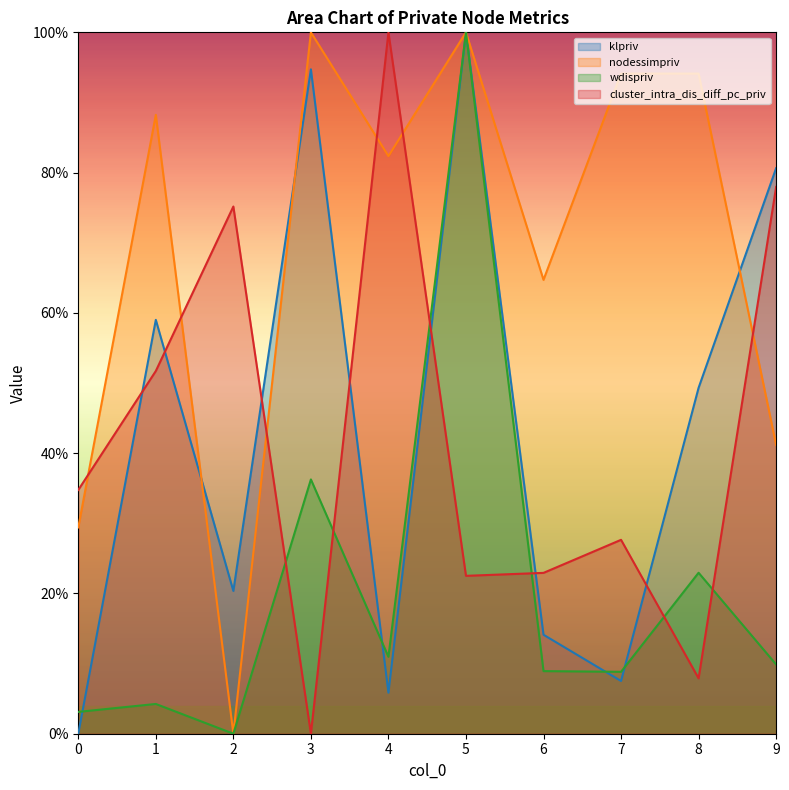

True or false: klpriv has a value of 1.0 at 5.

True